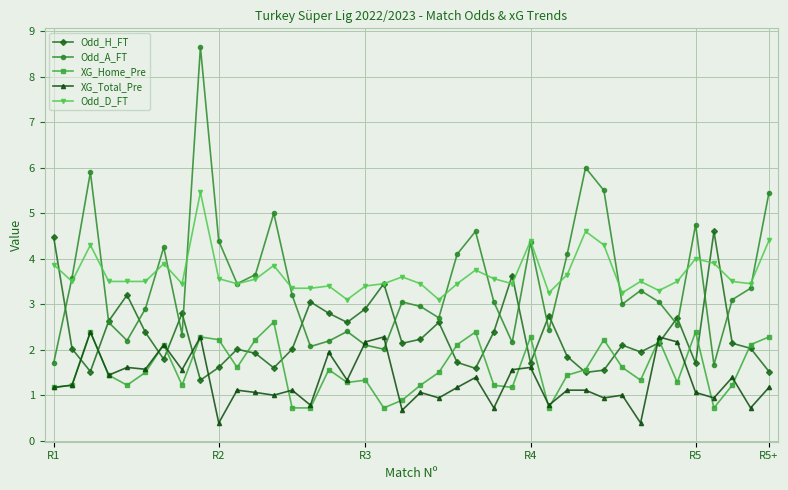

Does the chart display data point markers on the line(s)?

Yes